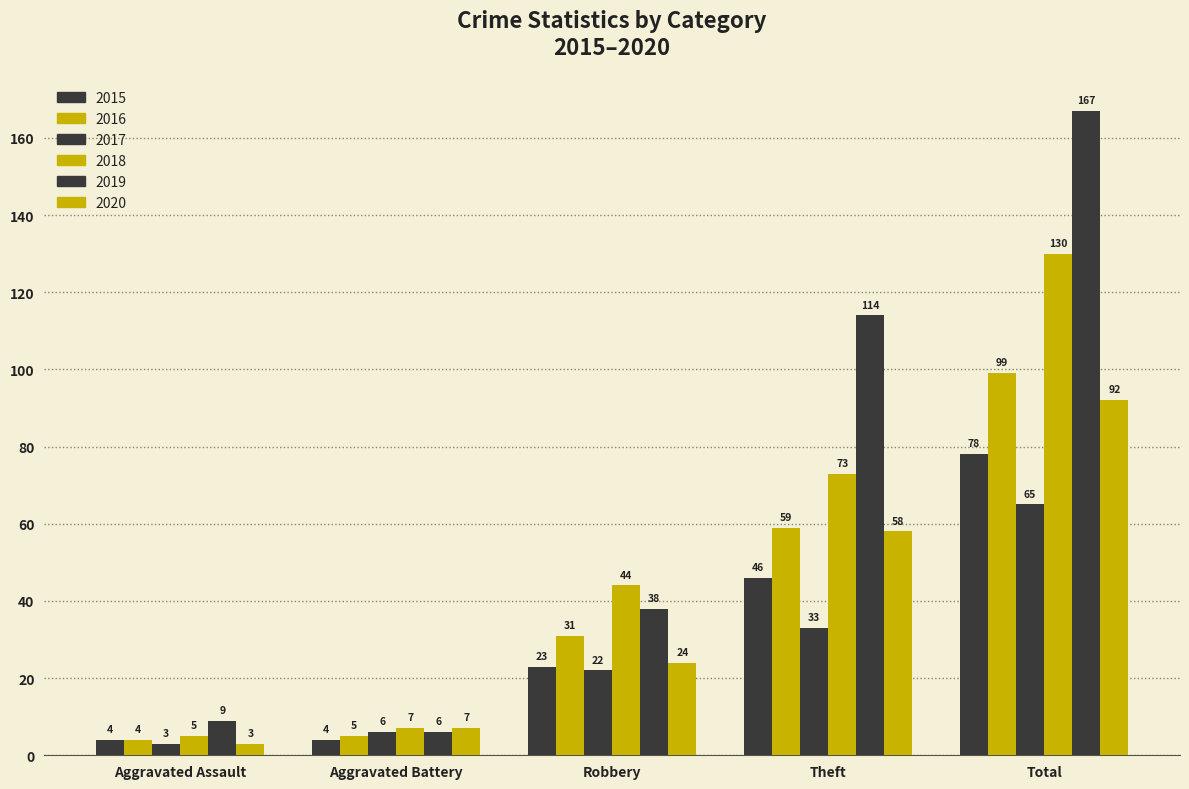

How many series are shown in this chart?

6